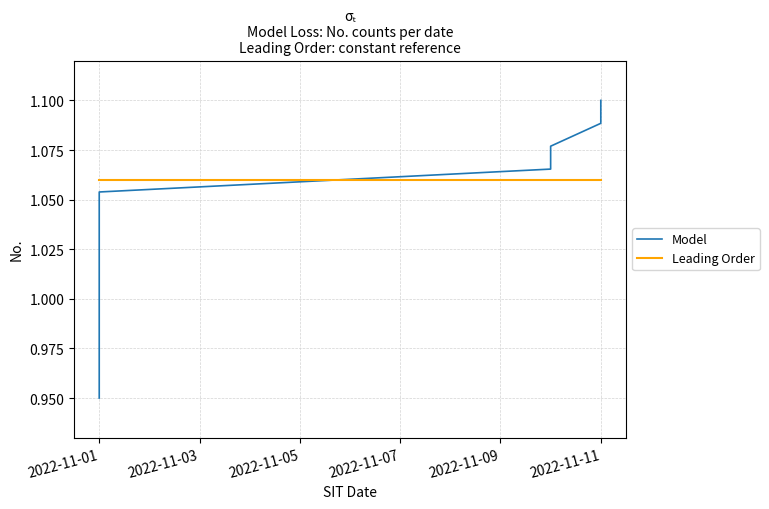

How many intersections are there between Leading Order and Model?

1